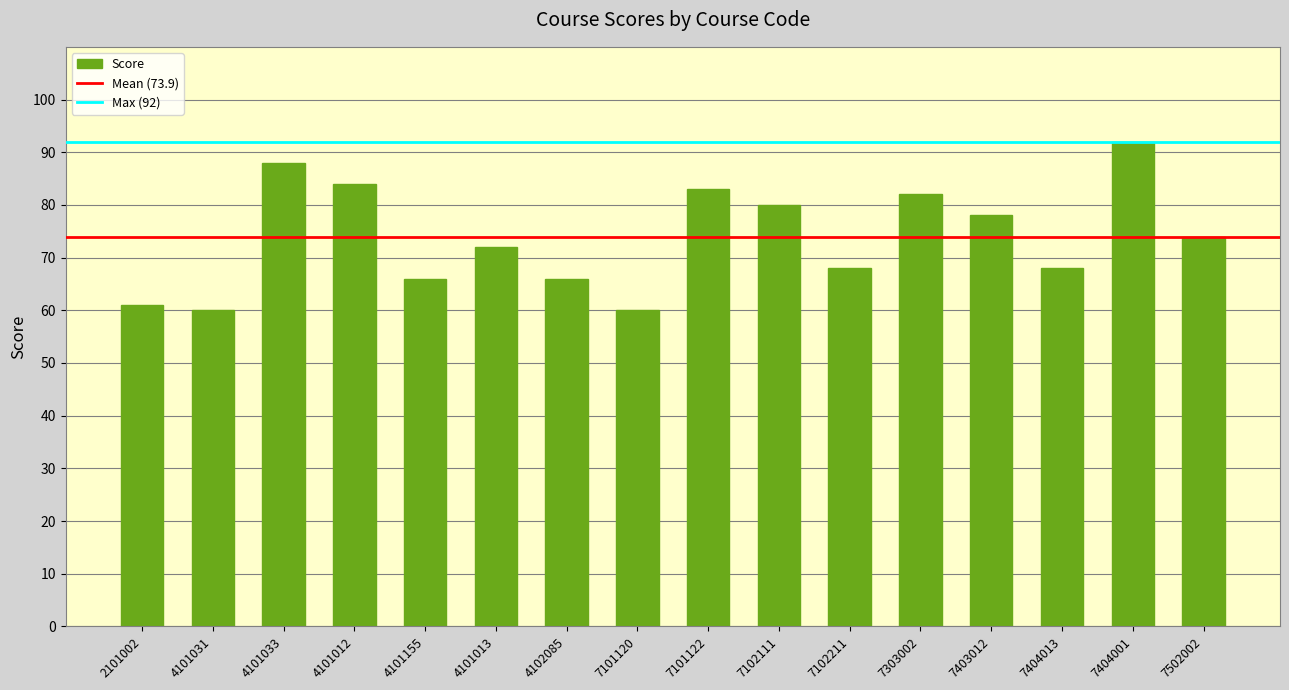

What is the smallest value displayed?

60